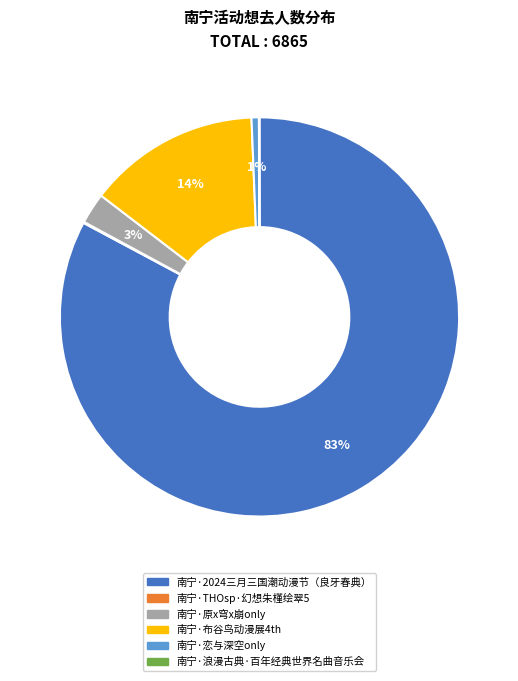

To the nearest percent, what is the average slice percentage?

17%